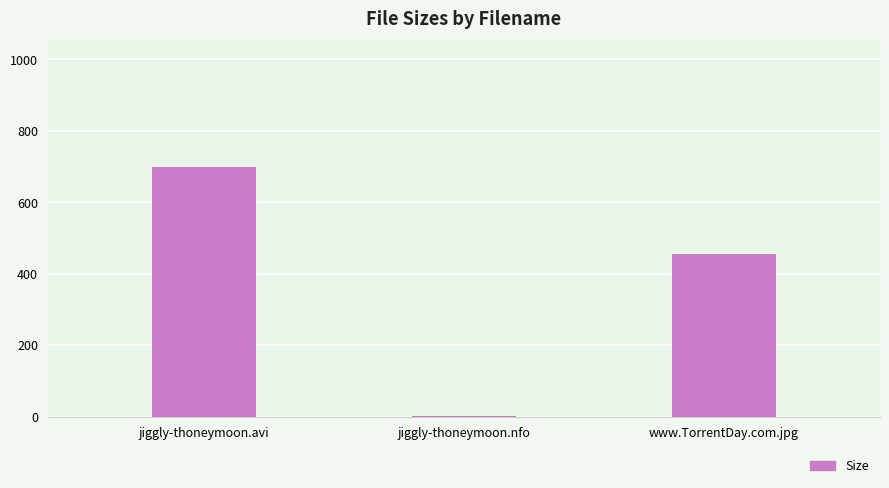

How many series are shown in this chart?

1